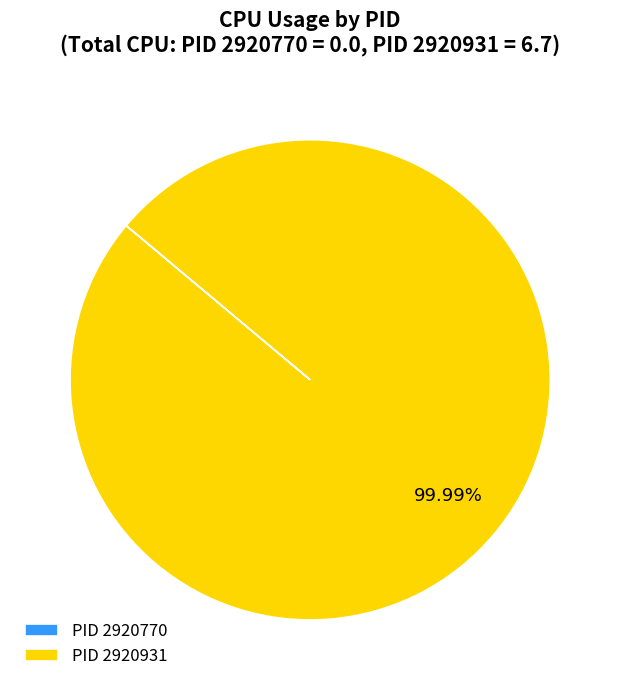

Which category accounts for the majority?

PID 2920931